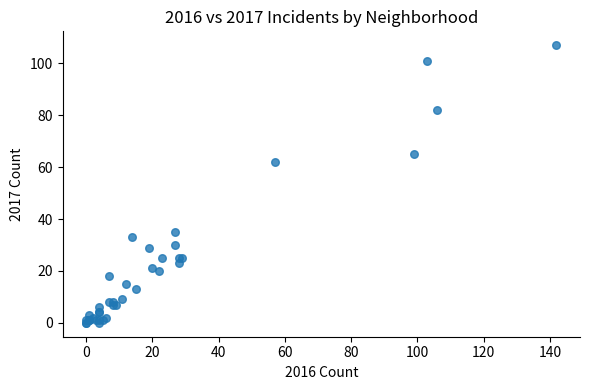

What Y value in the scatter plot is closest to 53?

62